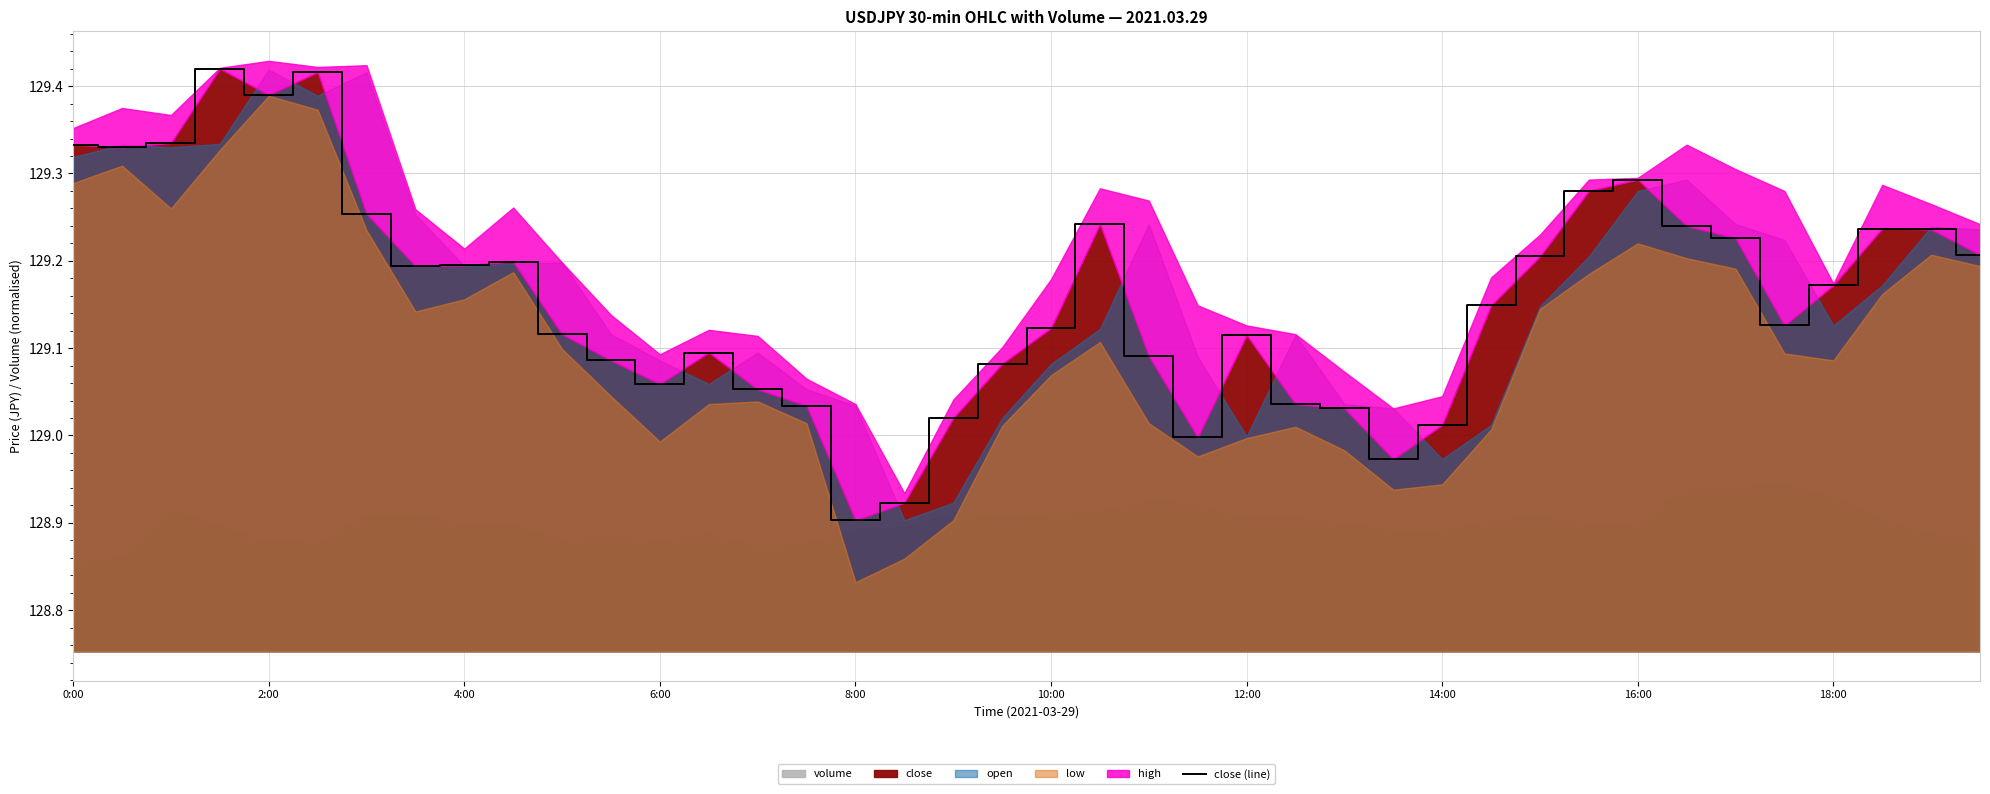

The close series shows 175.0 at 16:00. True or false?

False